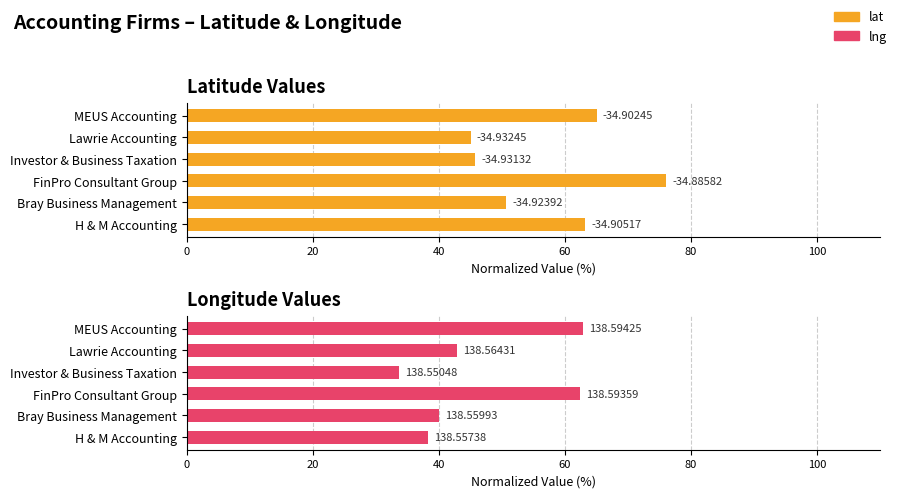

What is the maximum value for lat?

76.1